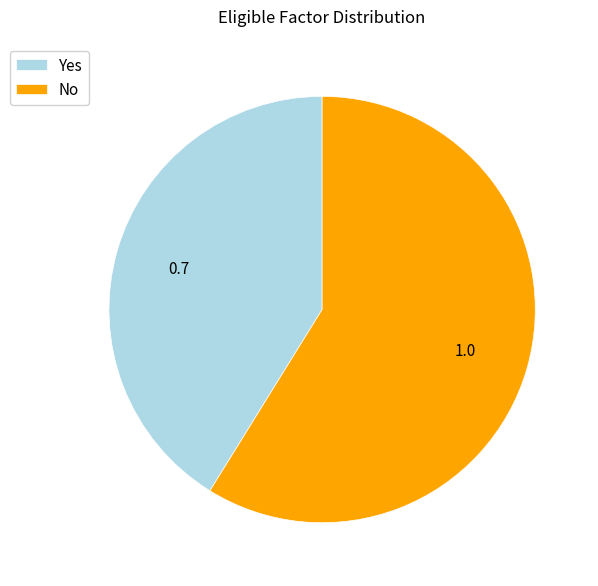

Rank the categories by value from highest to lowest.

No, Yes